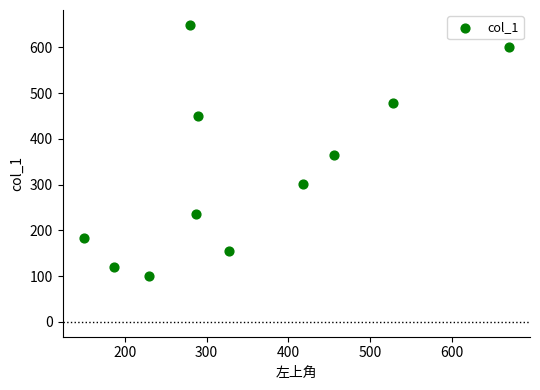

What Y value in the scatter plot is closest to 374?

364.0